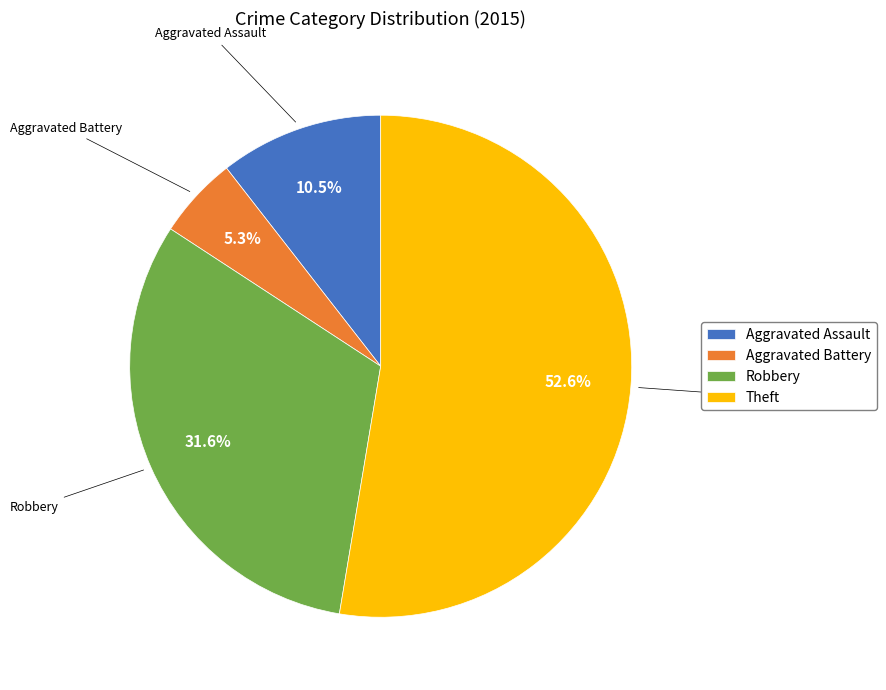

True or false: Theft accounts for 39% of the total.

False